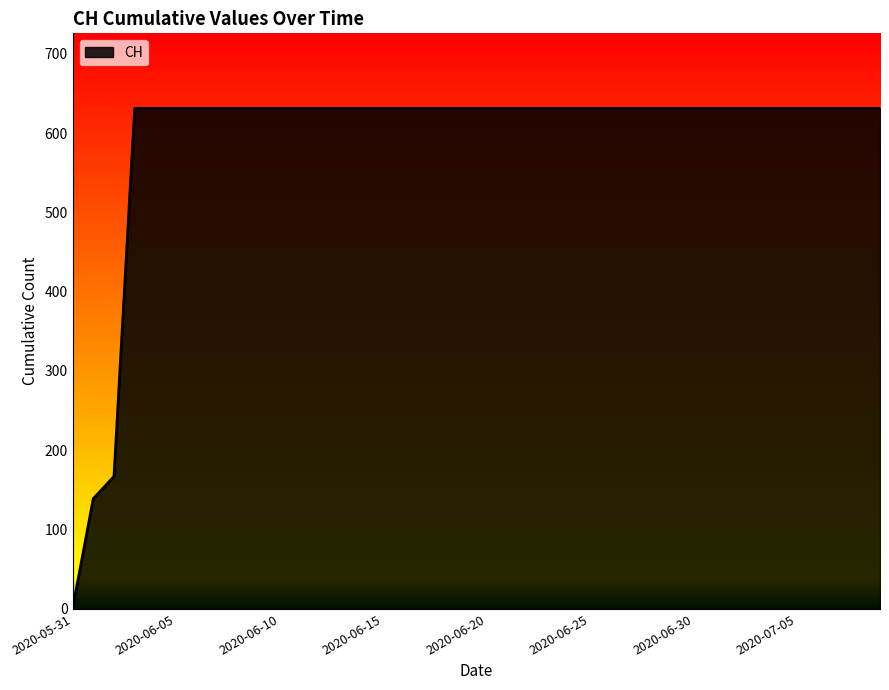

What is the difference between the maximum and minimum values?

631